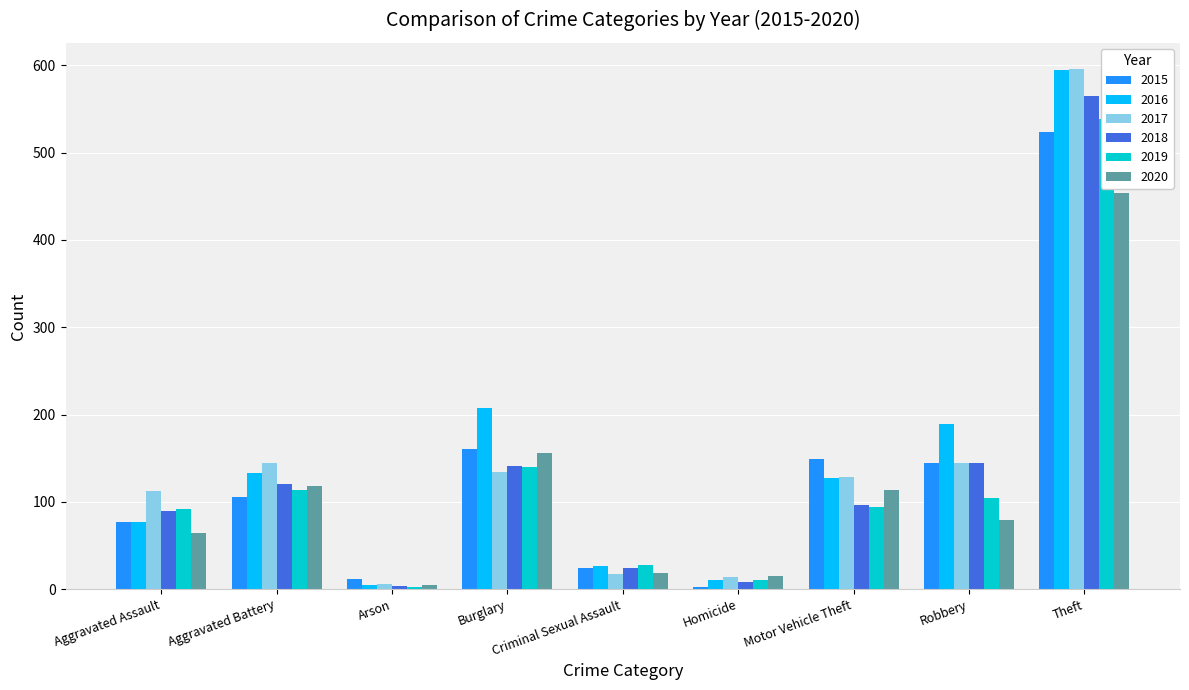

At how many categories does at least one series exceed 533?

1